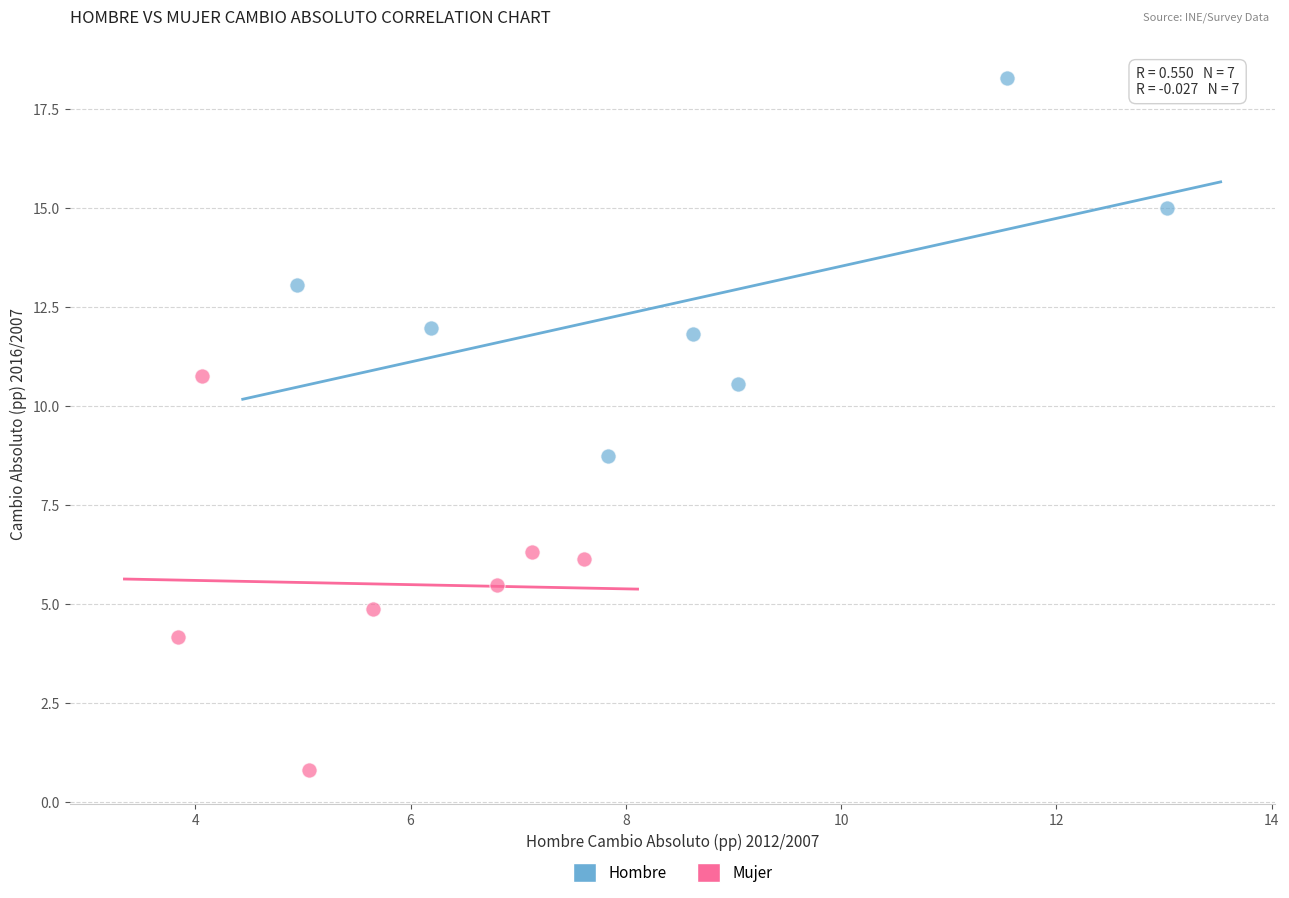

What are all the series names shown in the legend?

Hombre, Mujer